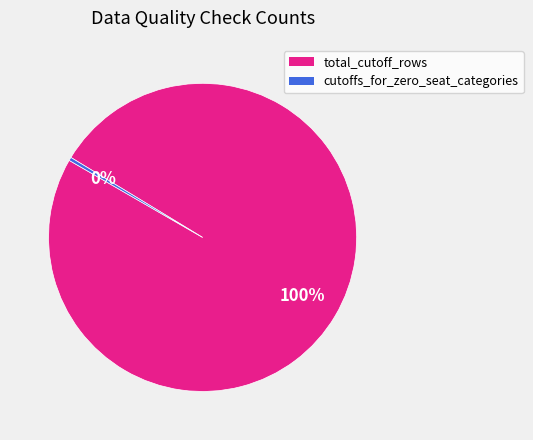

How many segments does this pie chart have?

2